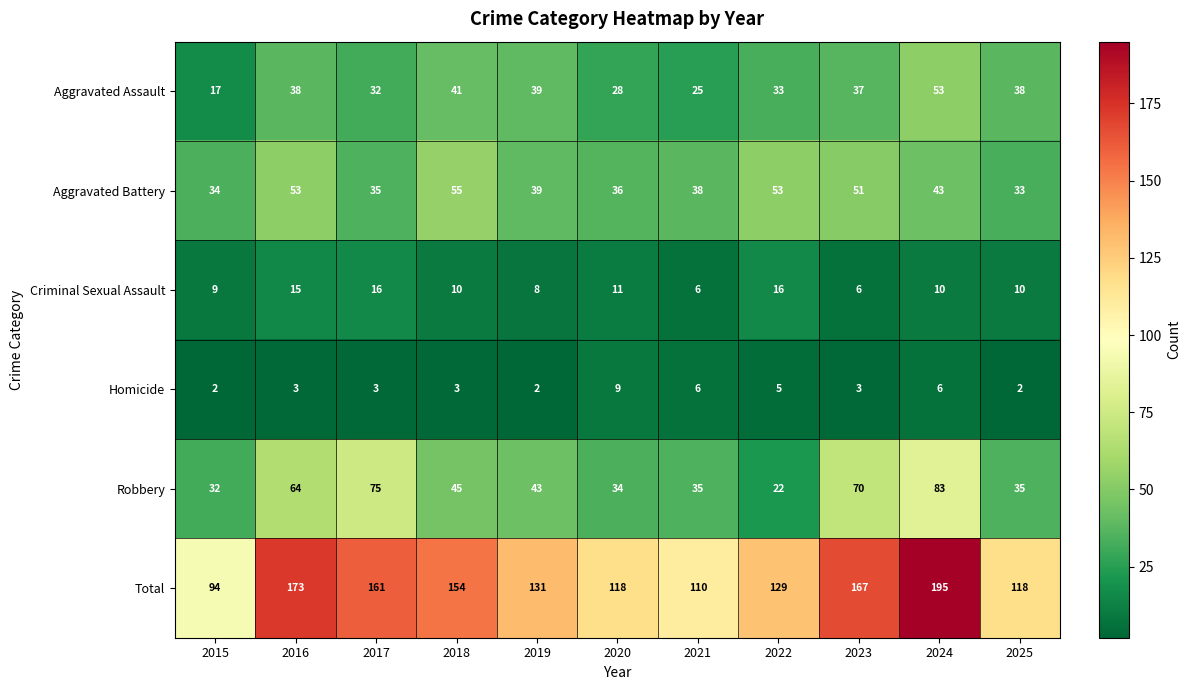

Which series has the largest total across all categories?

Total